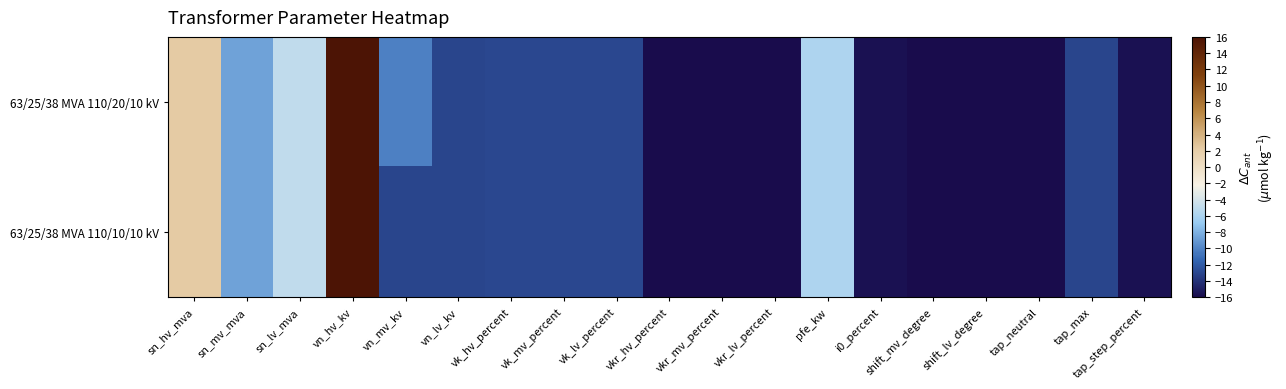

Reading right to left, list all the values displayed in this chart.

63/25/38 MVA 110/20/10 kV: tap_step_percent=-15.7	tap_max=-13.1	tap_neutral=-16.0	shift_lv_degree=-16.0	shift_mv_degree=-16.0	i0_percent=-15.7	pfe_kw=-5.8	vkr_lv_percent=-15.9	vkr_mv_percent=-15.9	vkr_hv_percent=-15.9	vk_lv_percent=-13.0	vk_mv_percent=-13.0	vk_hv_percent=-13.0	vn_lv_kv=-13.1	vn_mv_kv=-10.2	vn_hv_kv=16.0	sn_lv_mva=-4.9	sn_mv_mva=-8.7	sn_hv_mva=2.3
63/25/38 MVA 110/10/10 kV: tap_step_percent=-15.7	tap_max=-13.1	tap_neutral=-16.0	shift_lv_degree=-16.0	shift_mv_degree=-16.0	i0_percent=-15.7	pfe_kw=-5.8	vkr_lv_percent=-15.9	vkr_mv_percent=-15.9	vkr_hv_percent=-15.9	vk_lv_percent=-13.0	vk_mv_percent=-13.0	vk_hv_percent=-13.0	vn_lv_kv=-13.1	vn_mv_kv=-13.1	vn_hv_kv=16.0	sn_lv_mva=-4.9	sn_mv_mva=-8.7	sn_hv_mva=2.3